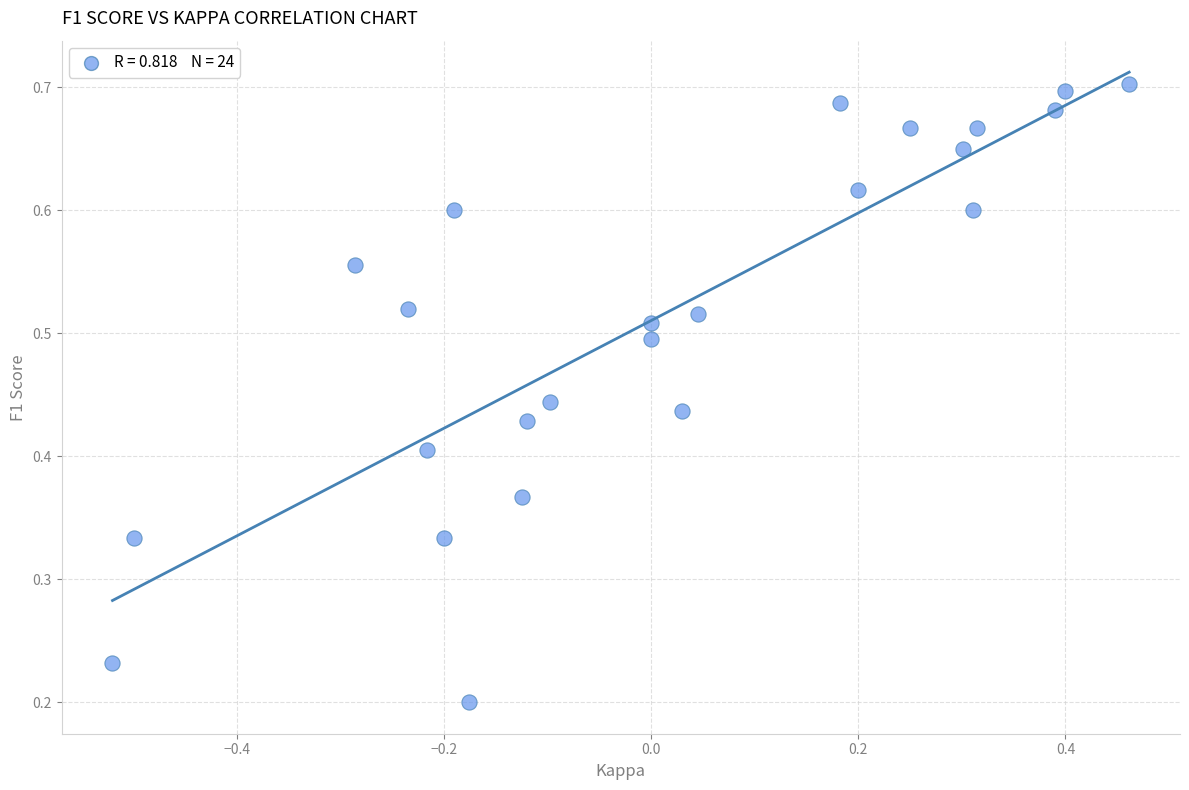

What is the range of X values (max minus min)?

1.0